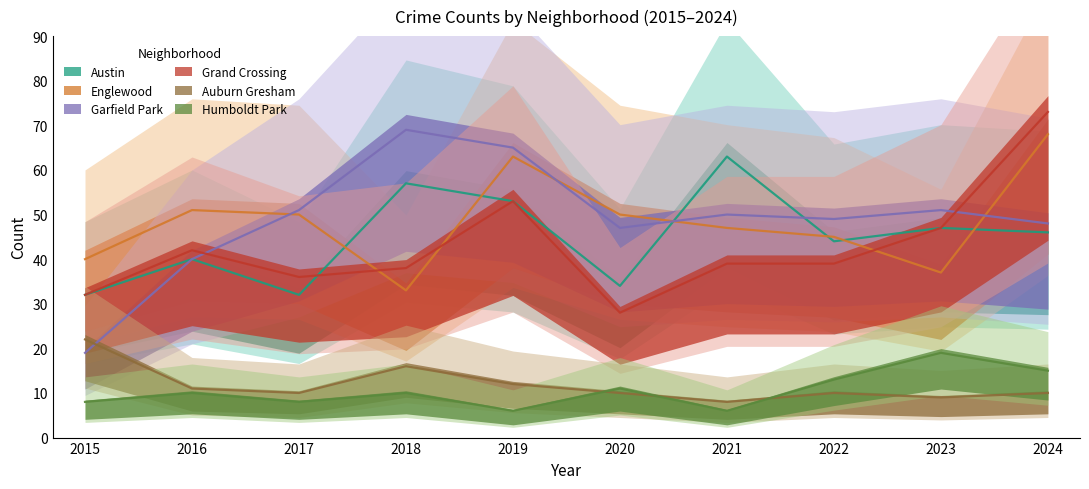

What is the maximum value for Englewood?

68